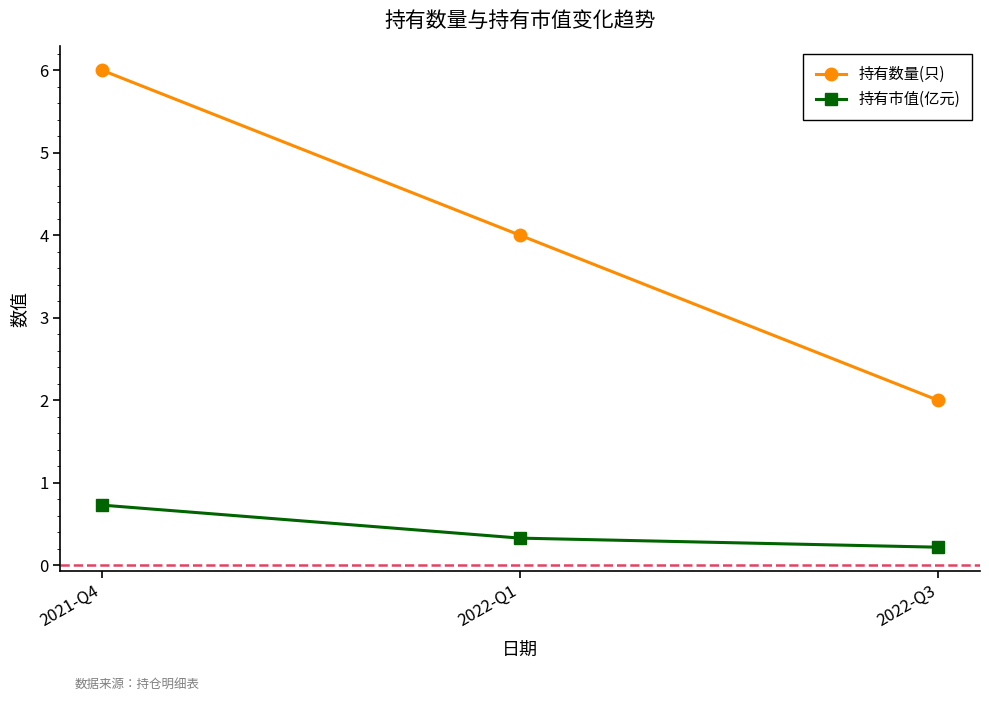

What is the difference between the second highest and minimum values in the 持有市值(亿元) series?

0.1